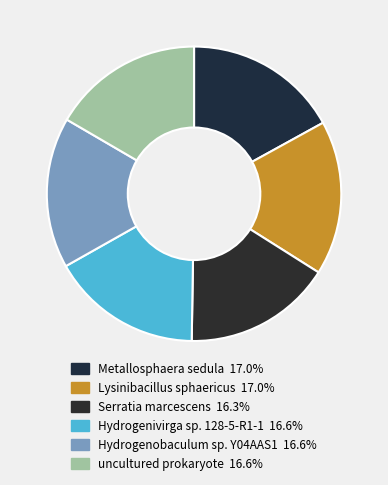

How many segments does this pie chart have?

6